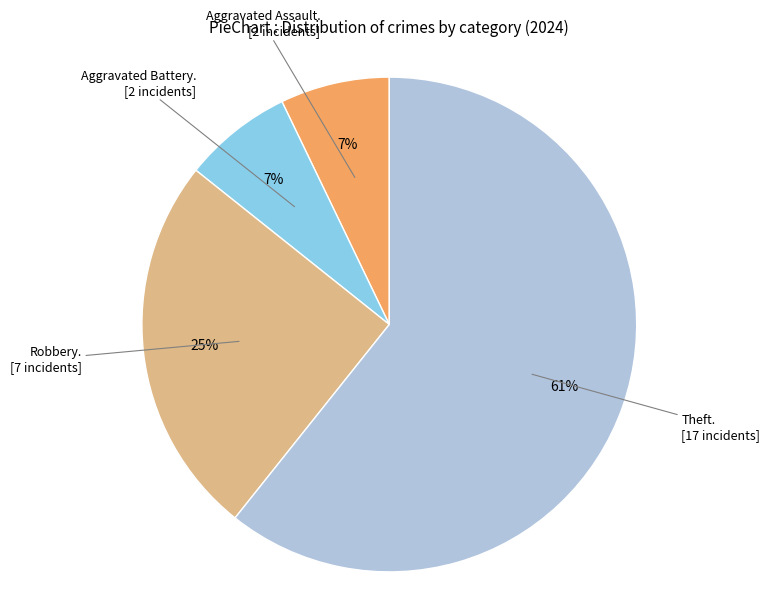

To the nearest percent, what is the difference between the largest and smallest slice percentages?

54%